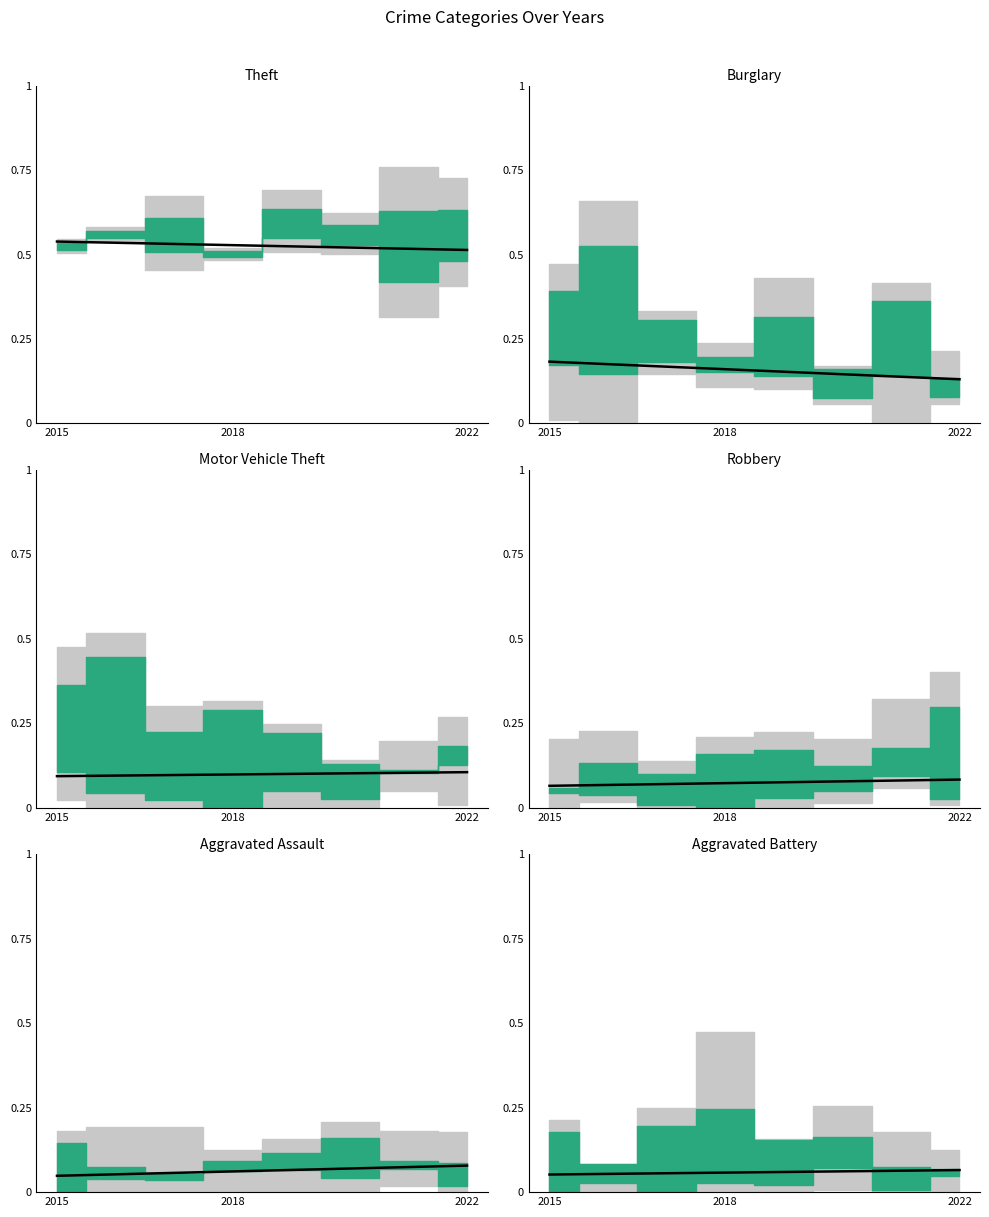

What value does the data have at 2018?

0.1